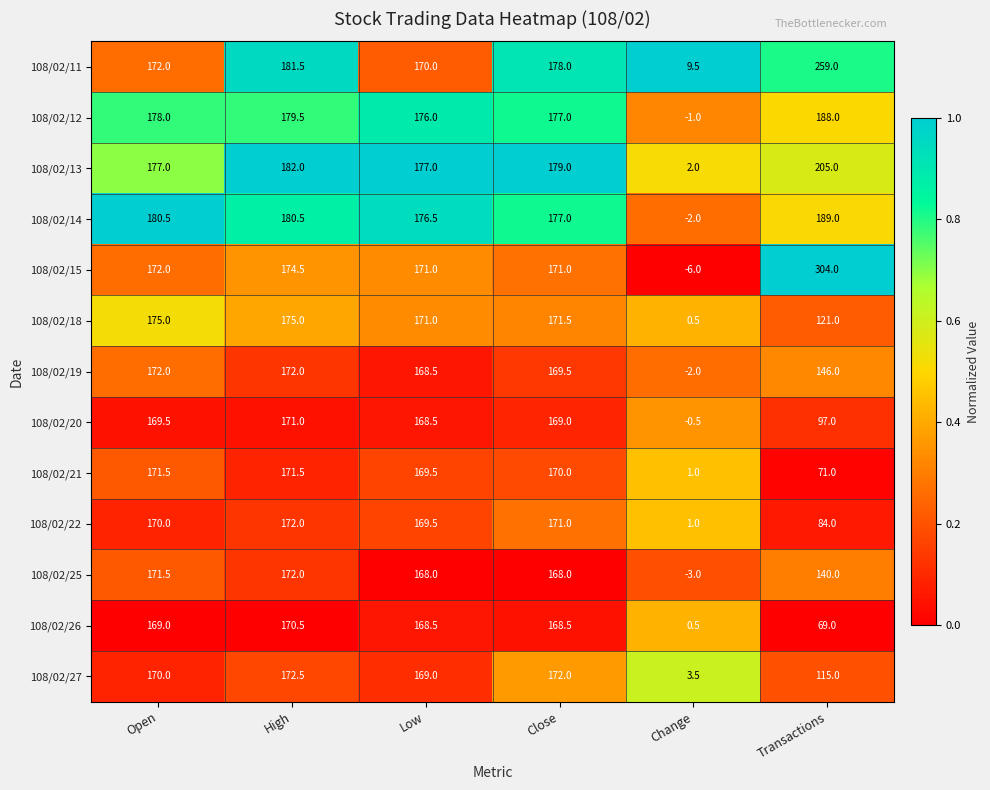

What is the sum of all 108/02/15 values?

986.5